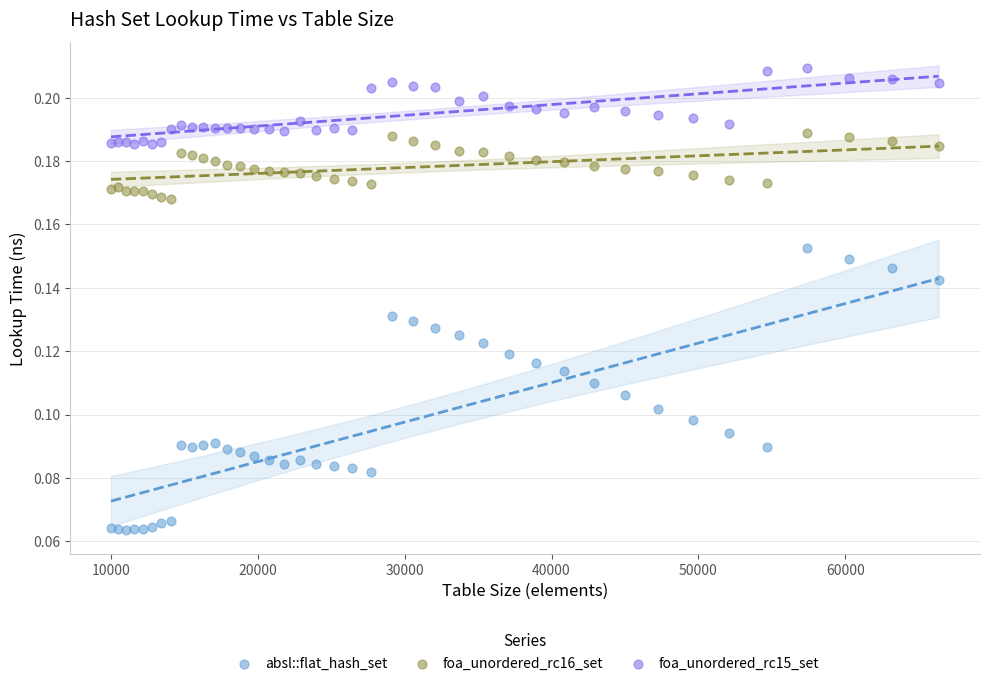

Which series contains the lowest Y value?

absl::flat_hash_set